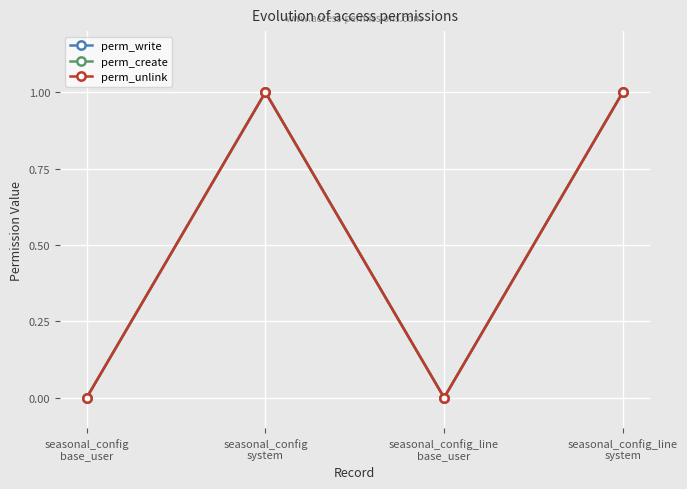

What position from the left is seasonal_config
system?

2